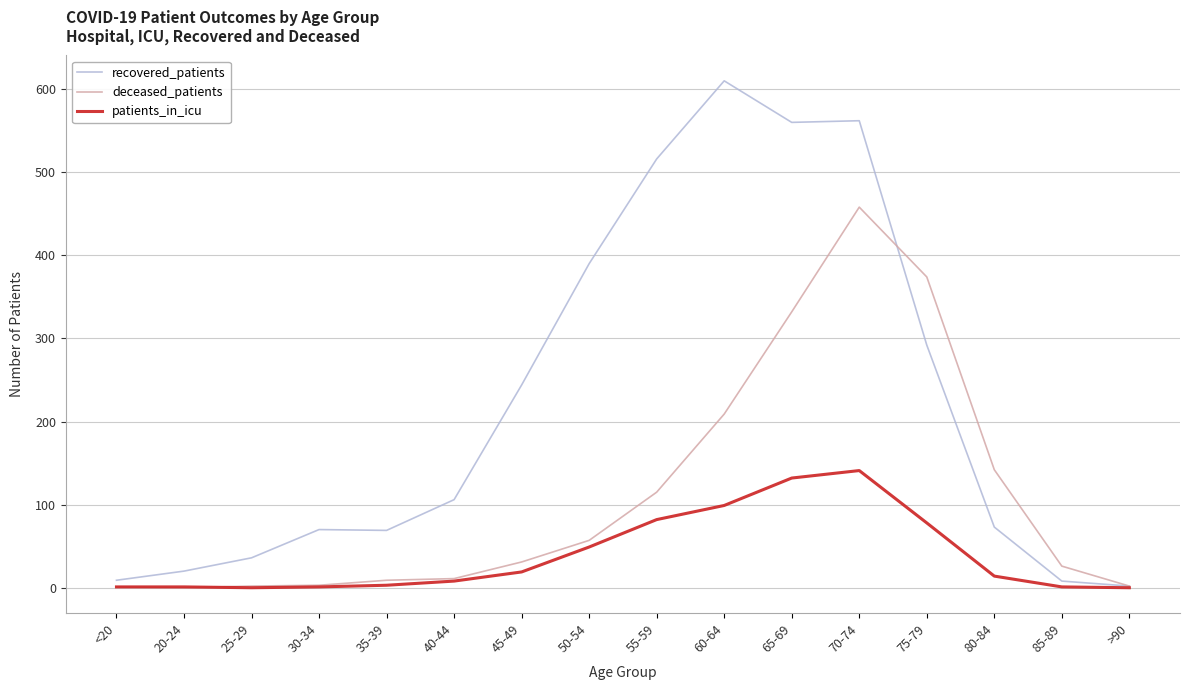

Which category has the highest value in the recovered_patients series?

60-64